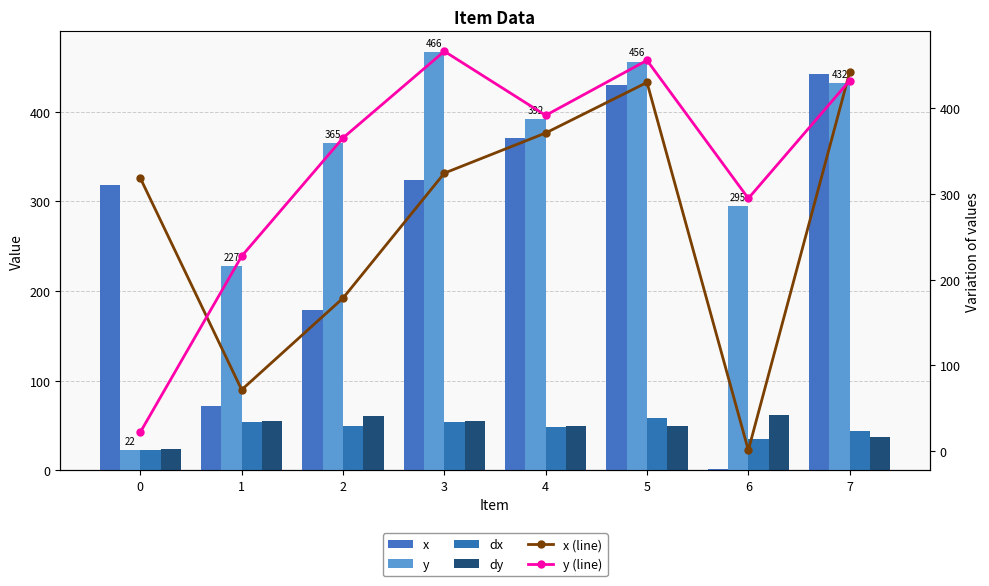

Is the value of dx at 0 greater than the value of y at 7?

No